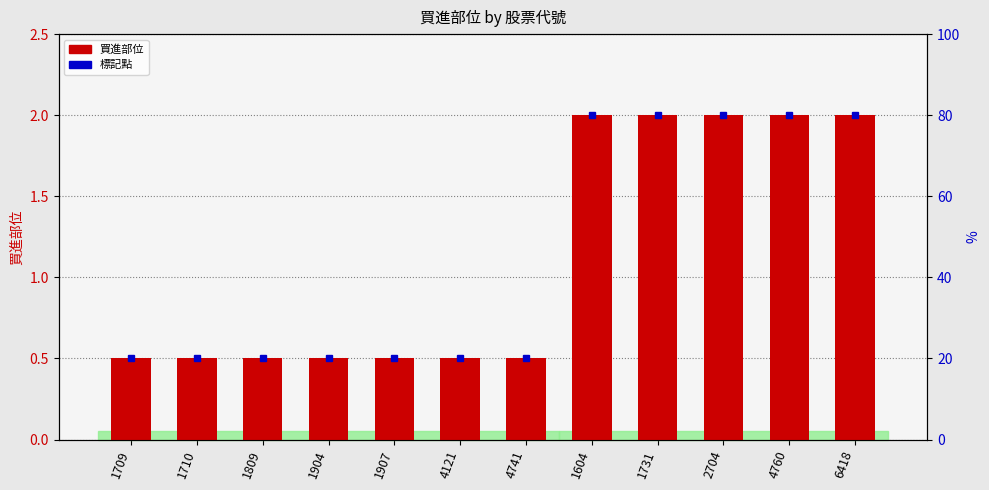

Reading right to left, list all the values displayed in this chart.

2.0	2.0	2.0	2.0	2.0	0.5	0.5	0.5	0.5	0.5	0.5	0.5